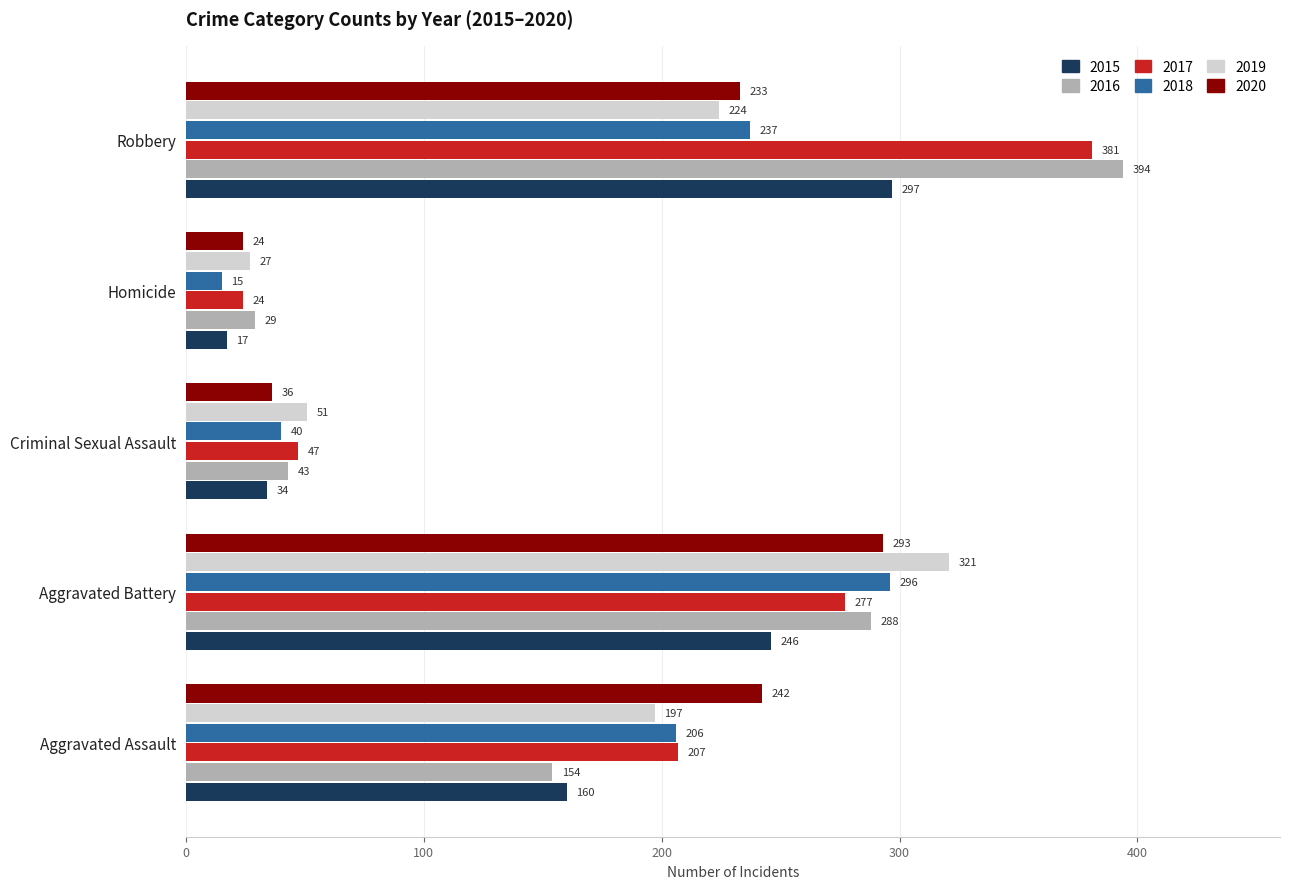

Which category has the highest value across all series?

Robbery